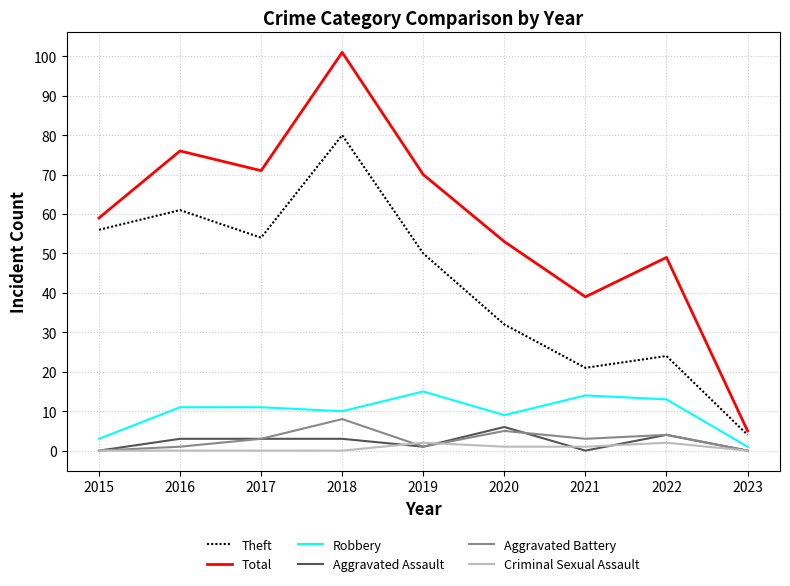

Is it true that Aggravated Battery equals 5 at 2020?

True